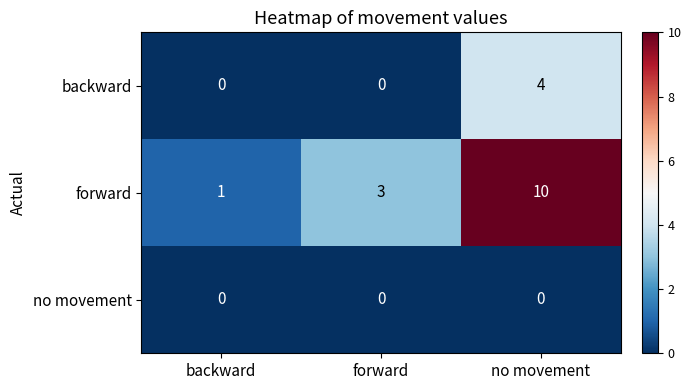

Reading left to right, extract all data points from this chart.

backward: backward=0	forward=0	no movement=4
forward: backward=1	forward=3	no movement=10
no movement: backward=0	forward=0	no movement=0